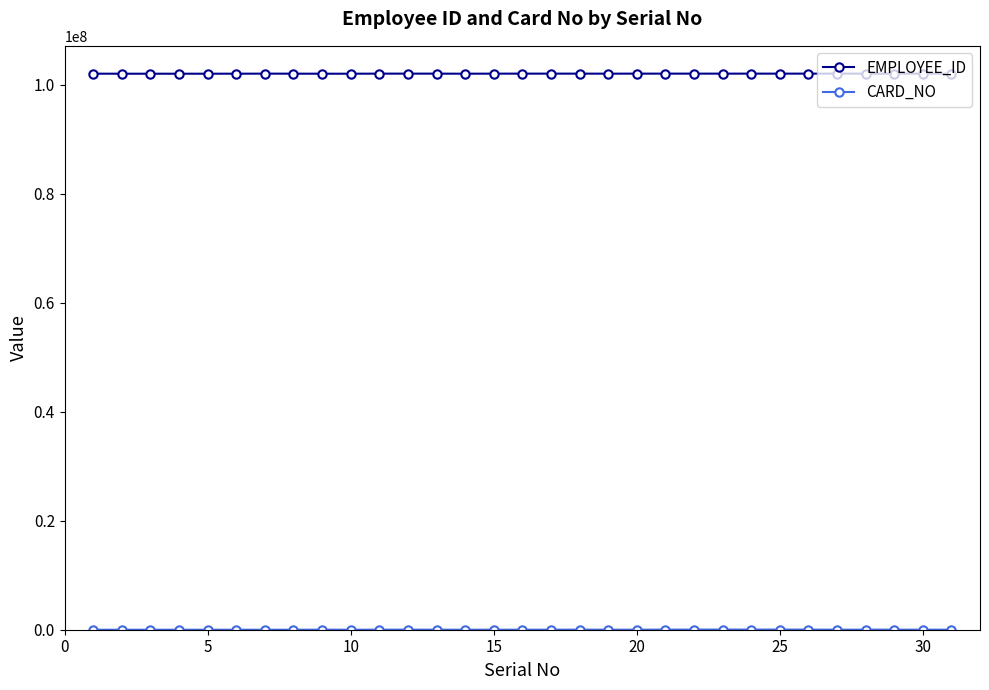

True or false: EMPLOYEE_ID has more than 0 points higher than both neighbors.

True